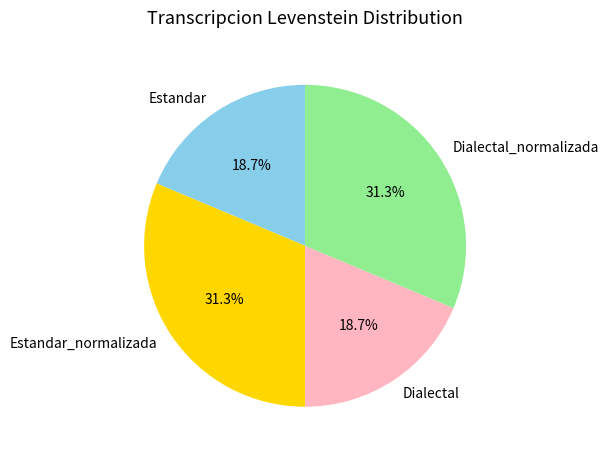

To the nearest percent, what is the combined percentage of Dialectal and Estandar?

37%